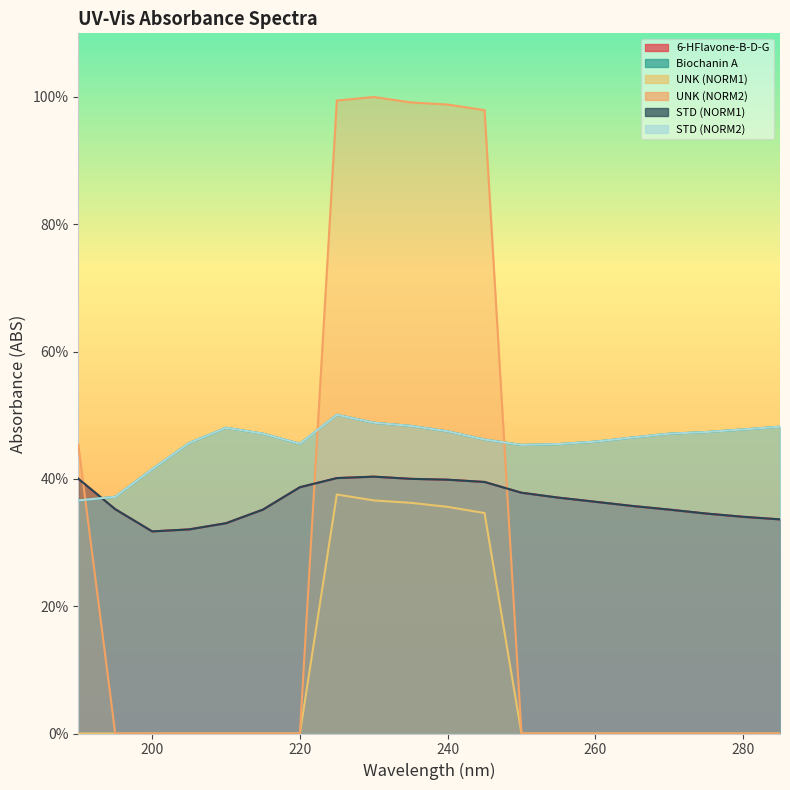

Between 190 and 265, which is larger?

190